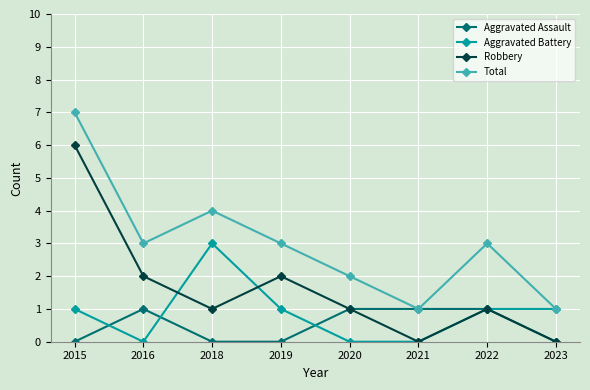

What is the maximum value shown in the chart?

7